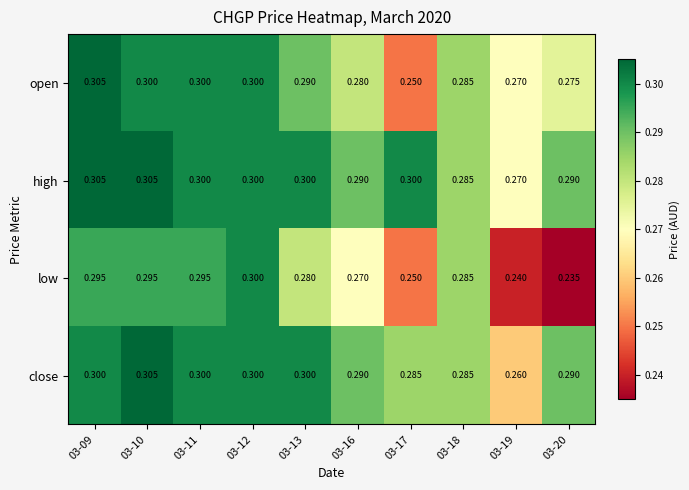

Which series has the largest total across all categories?

high